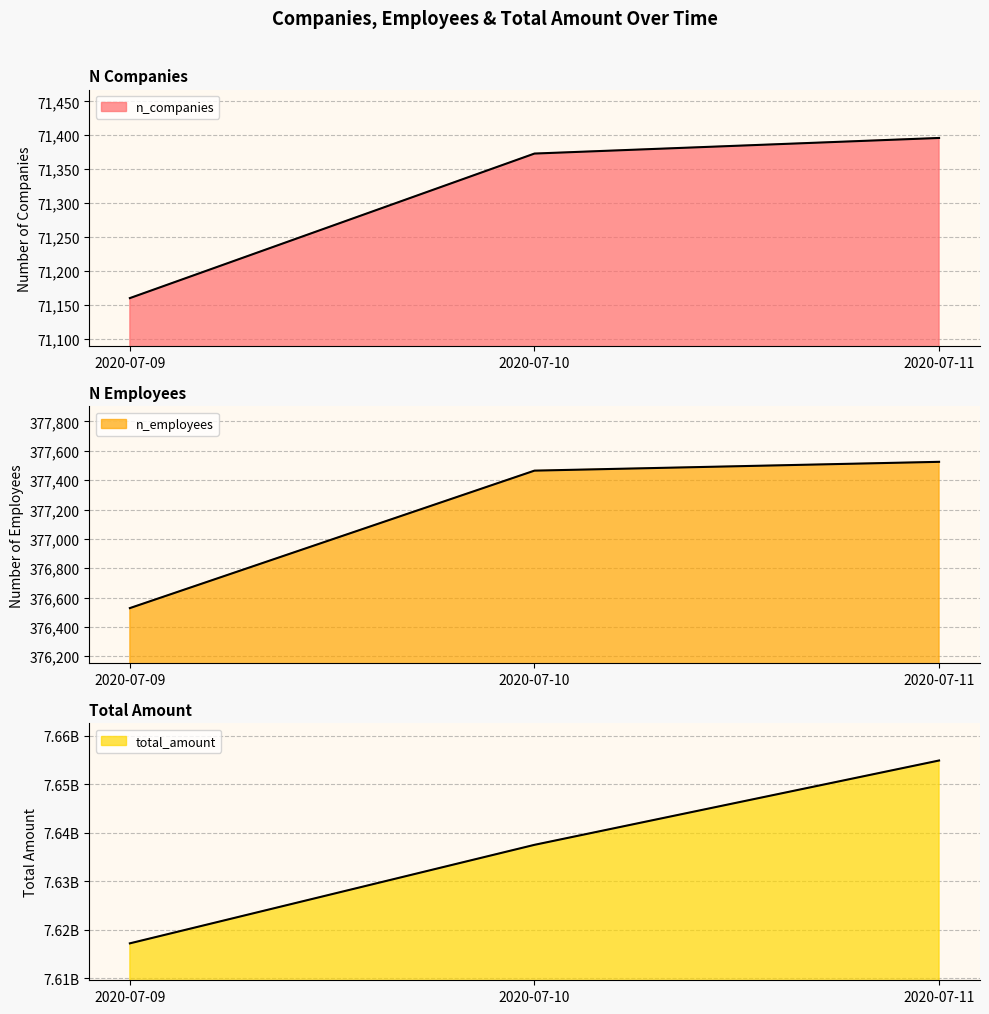

Reading left to right, transcribe all the data shown in this chart.

n_companies line: 2020-07-09=71160	2020-07-10=71373	2020-07-11=71396
n_employees line: 2020-07-09=376528	2020-07-10=377465	2020-07-11=377525
total_amount line: 2020-07-09=7617201267	2020-07-10=7637523485	2020-07-11=7654920053